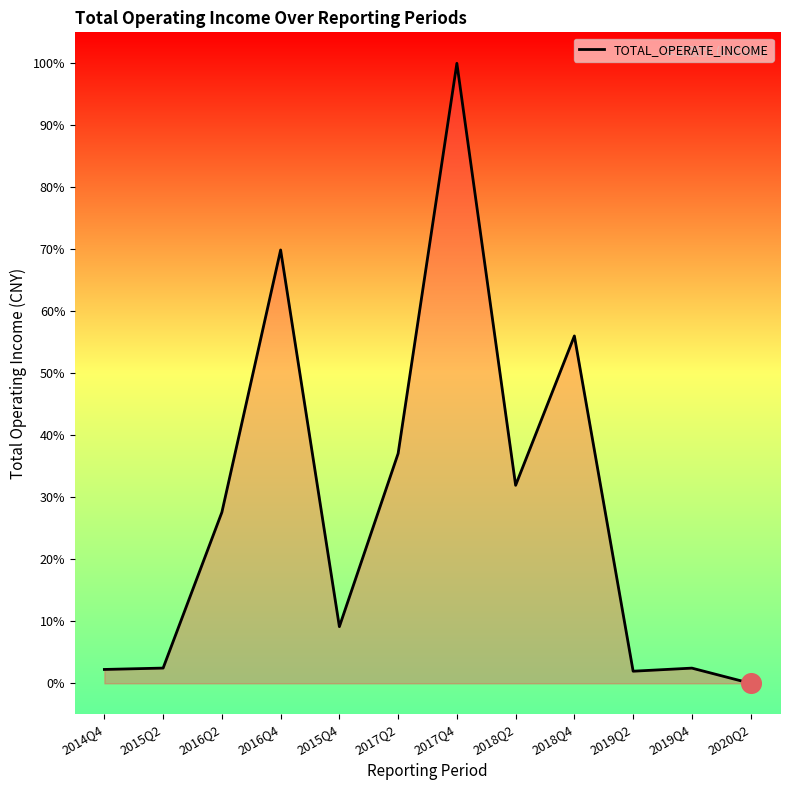

Which has a higher value, 2016Q4 or 2017Q2?

2016Q4